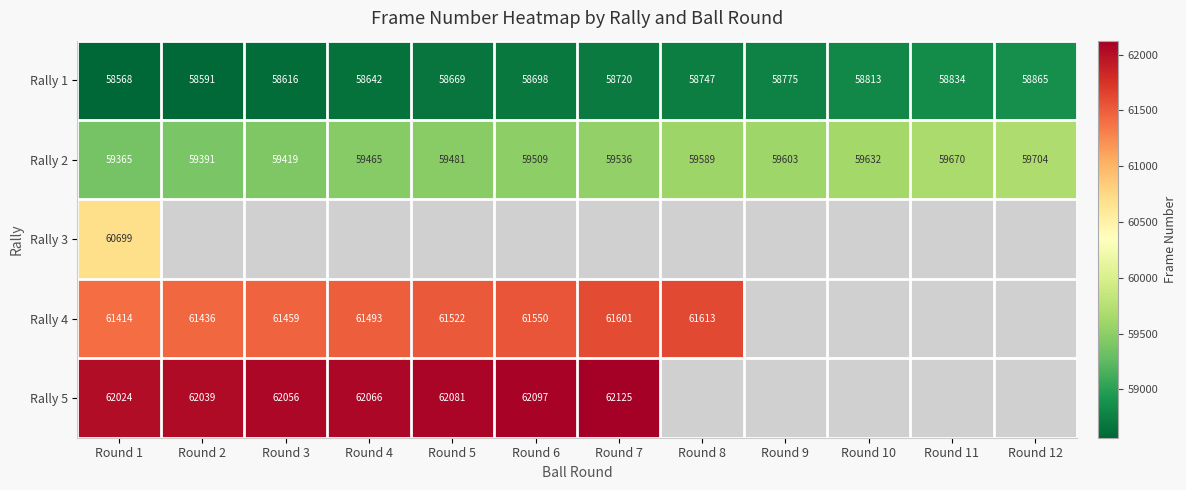

Is the value of Rally 1 at Round 6 greater than the value of Rally 5 at Round 3?

No